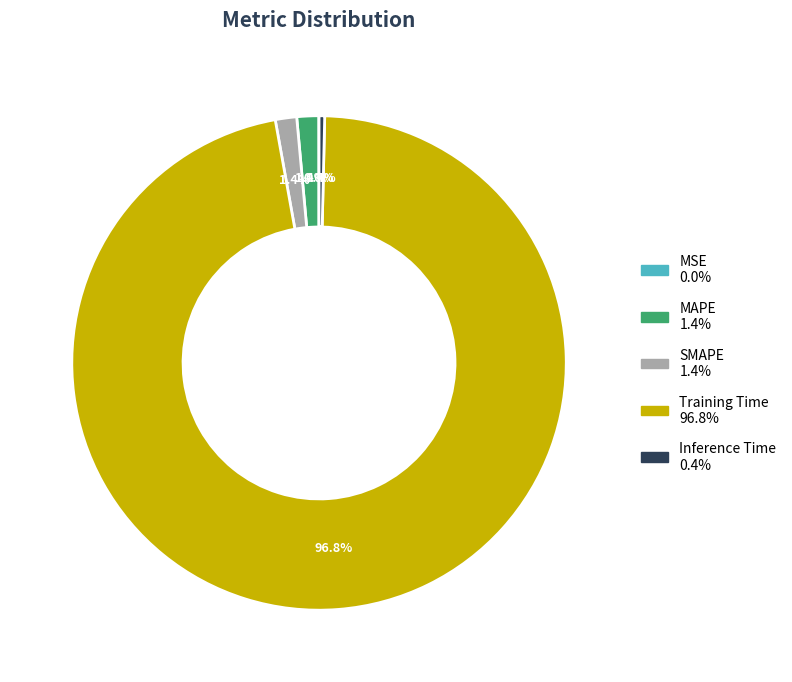

Do Training Time and SMAPE together represent more than half of the pie?

Yes